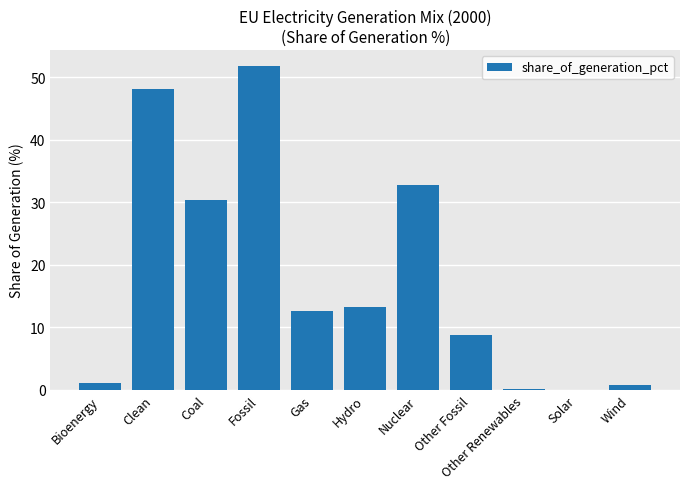

The chart shows a value of 18.5 at Clean. True or false?

False